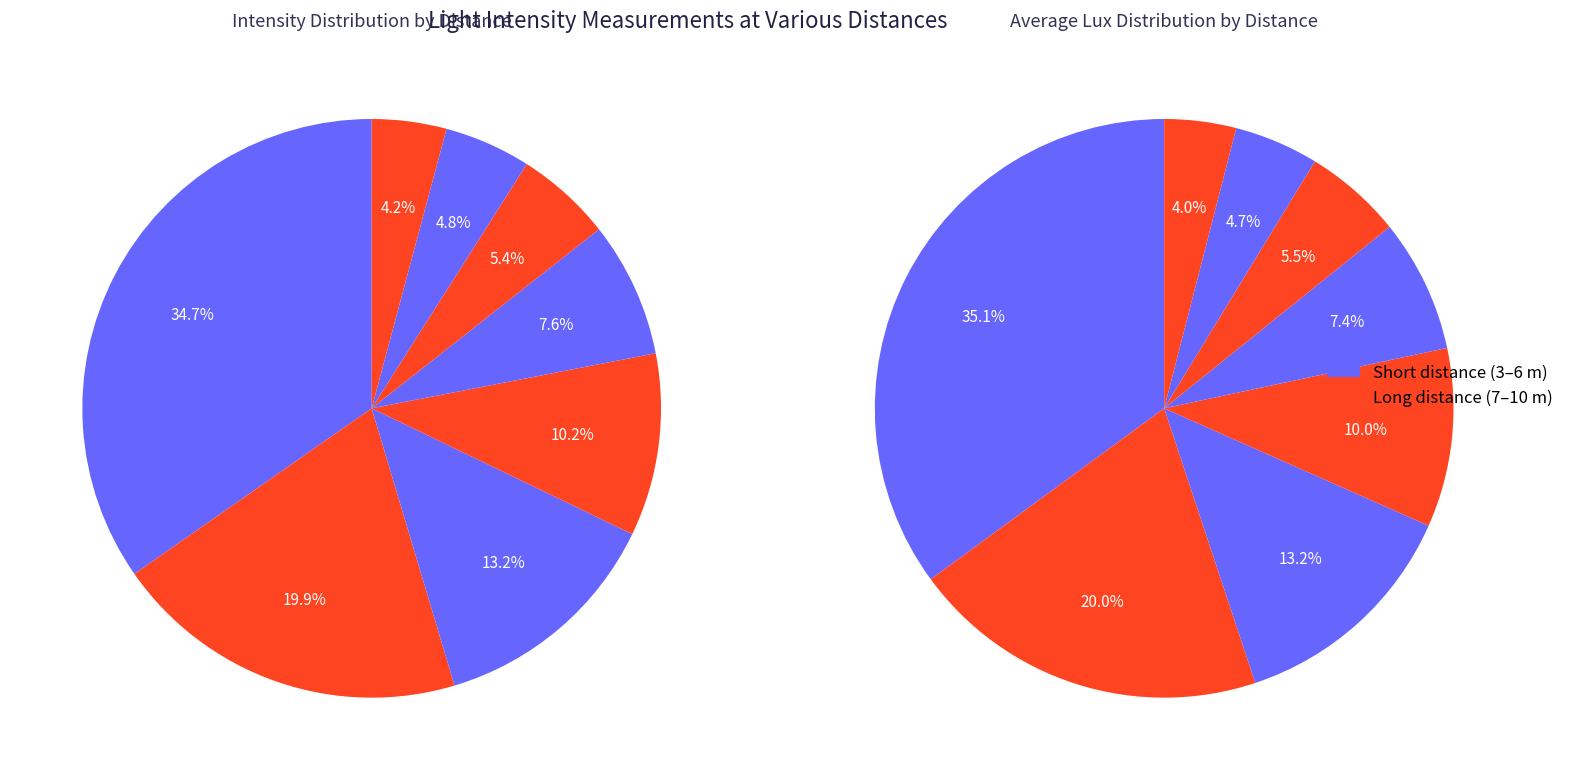

What is the smallest slice in the pie chart?

10